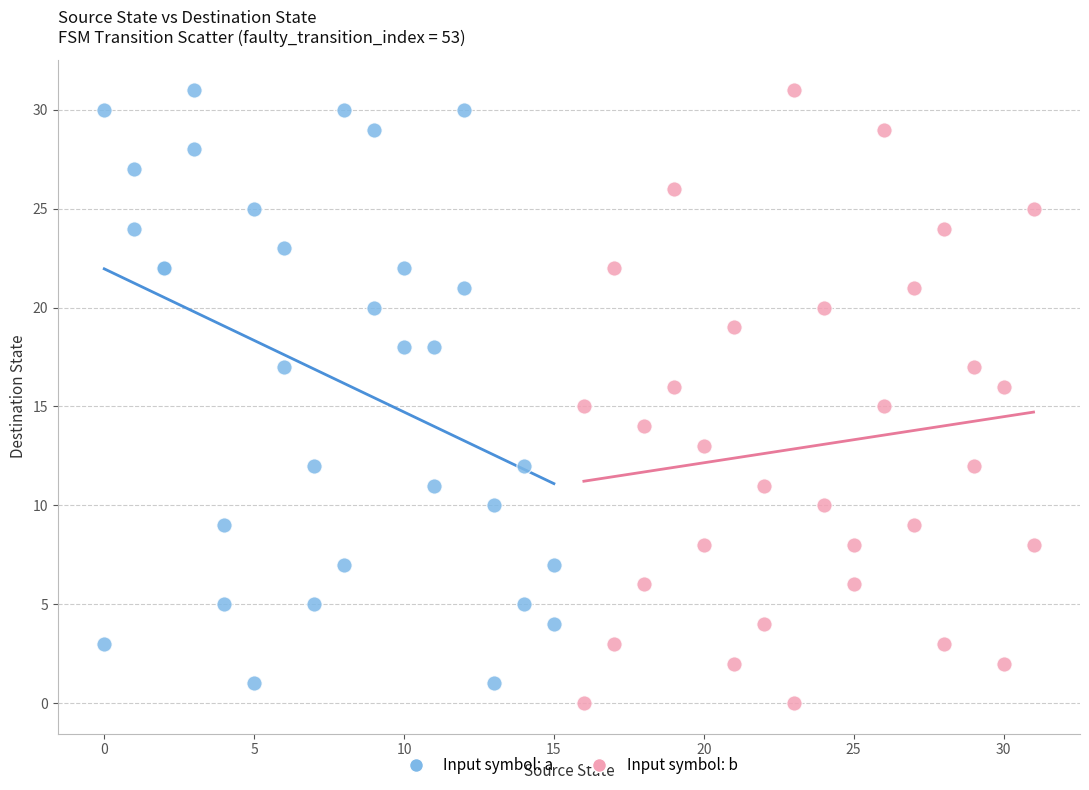

What are all the series names shown in the legend?

Input symbol: a, Input symbol: b